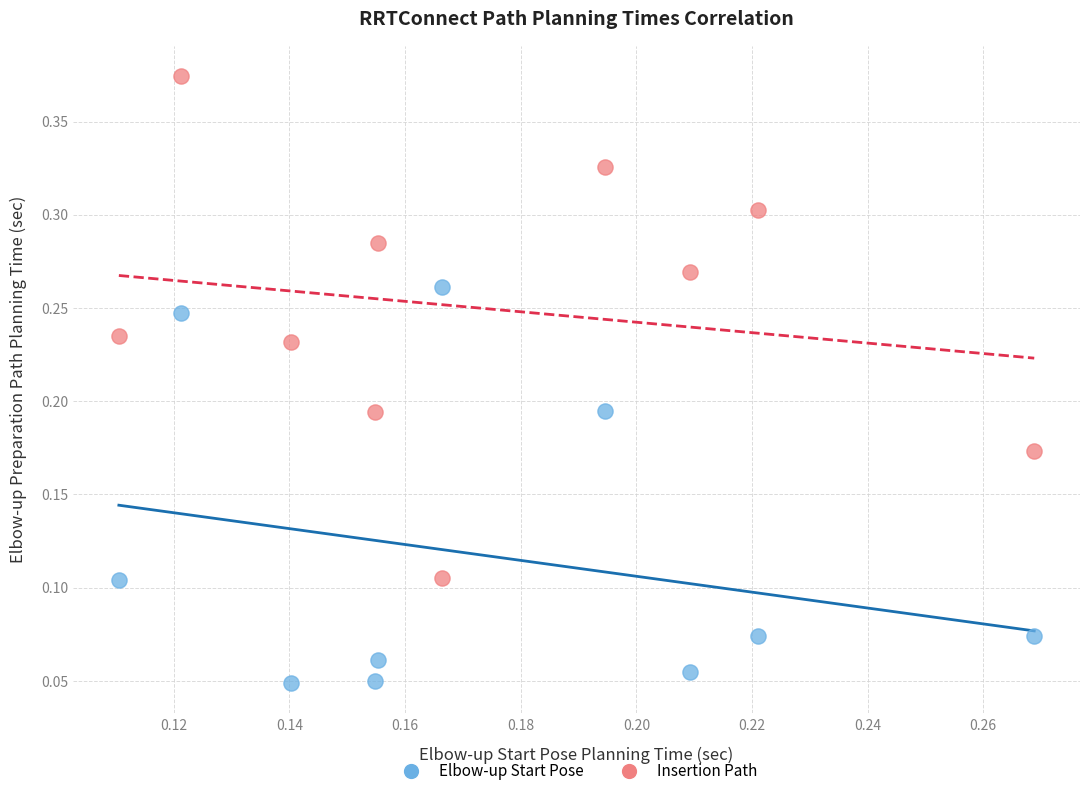

How many data points are displayed?

20